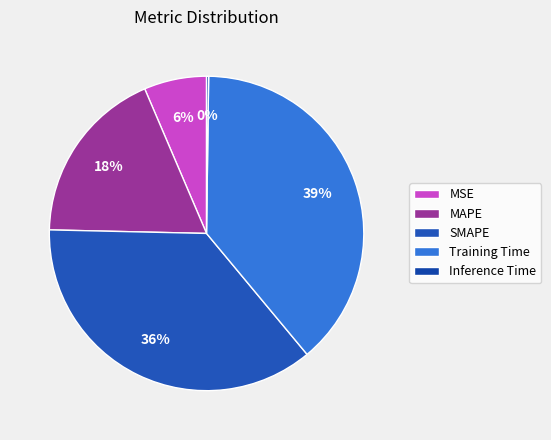

Is it true that SMAPE is 36% of the pie?

True